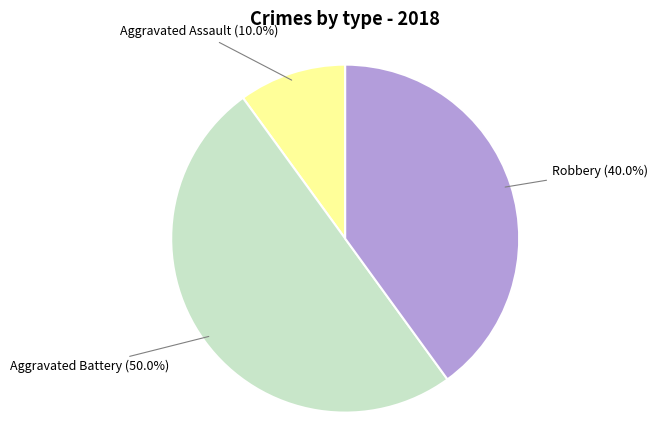

Between Robbery and Aggravated Assault, which is larger?

Robbery